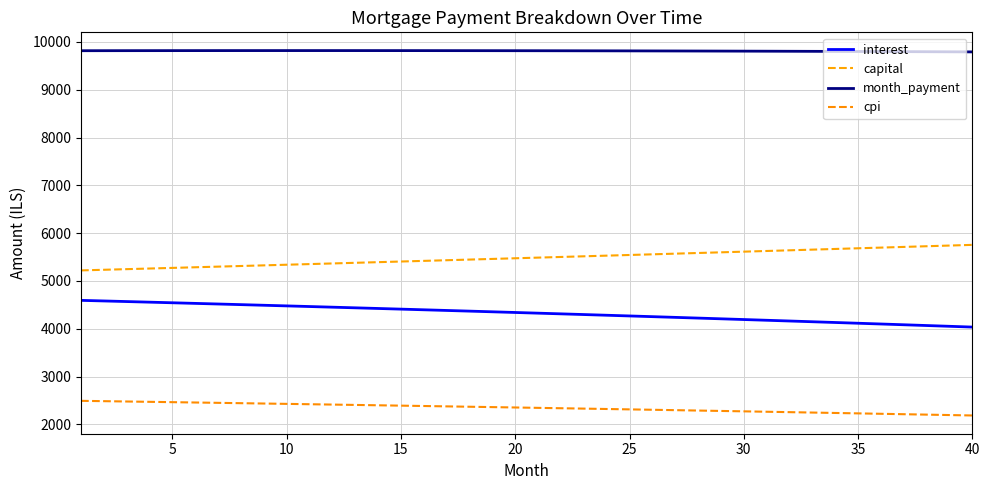

Which series has the largest total across all categories?

month_payment